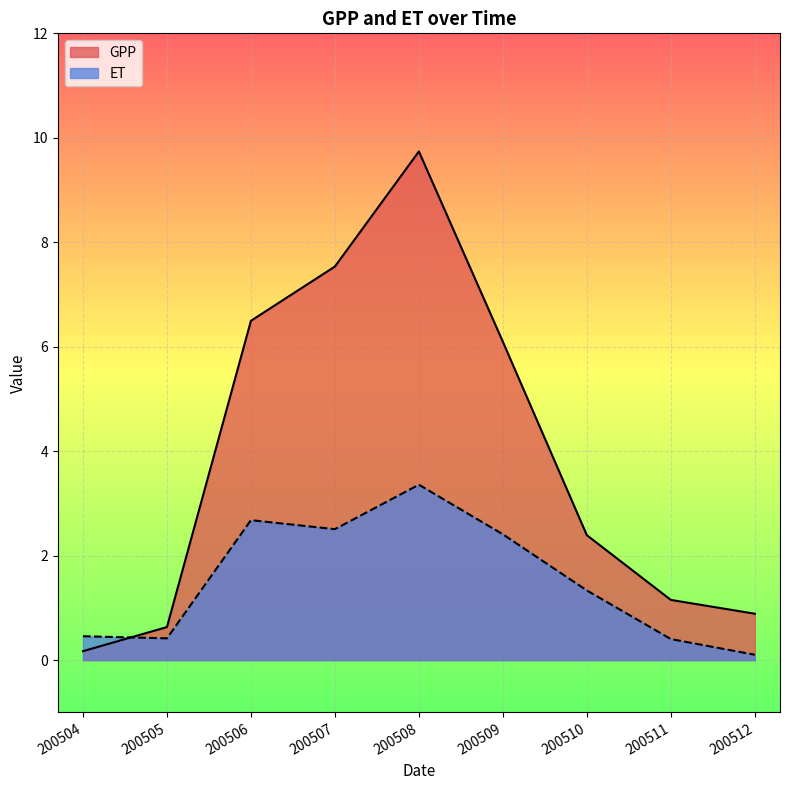

Is it true that ET equals 0.4 at 200511?

True